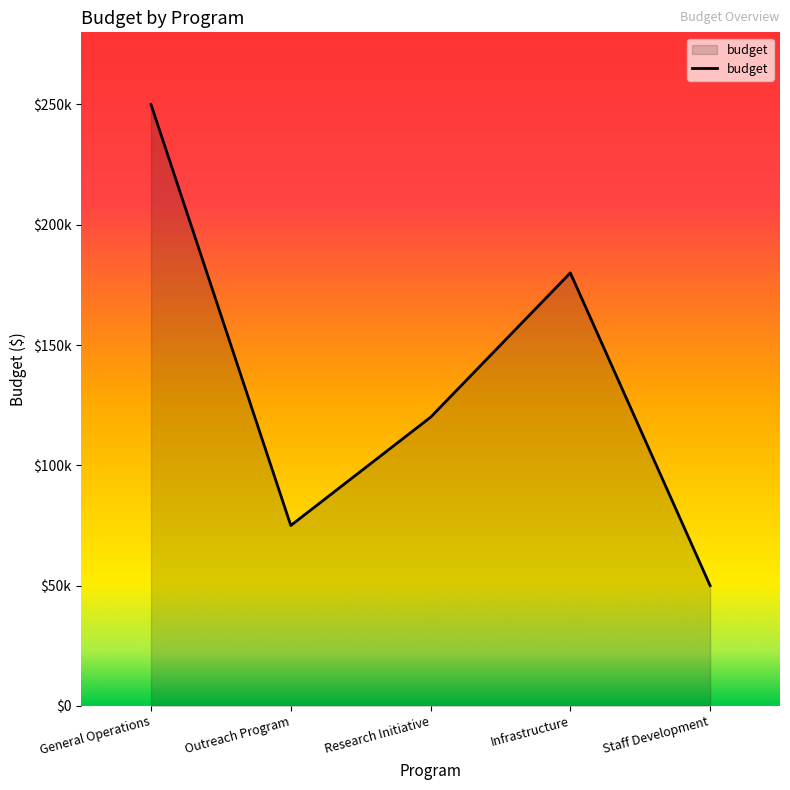

Does the chart have visible grid lines?

No